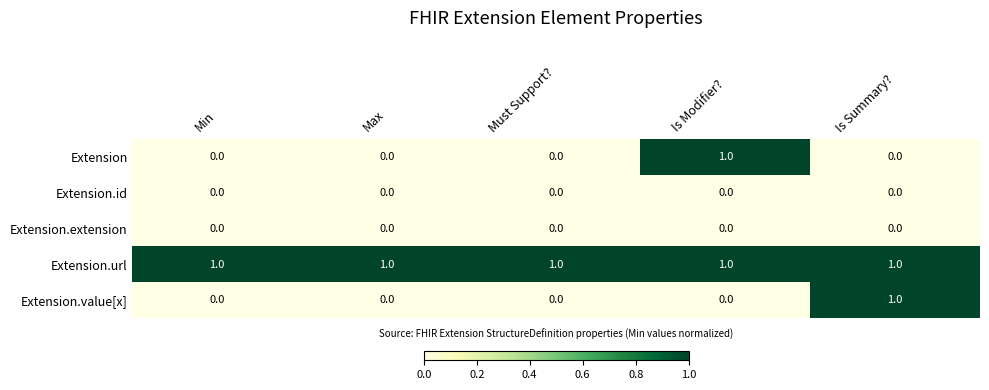

Which series changed the most between Must Support? and Is Summary??

Extension.value[x]